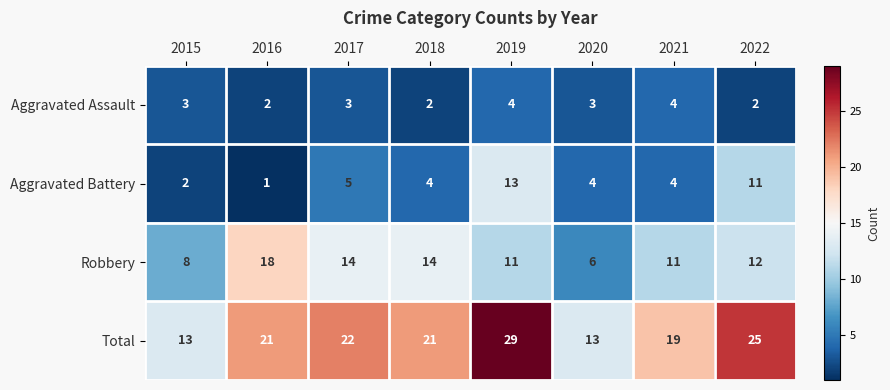

Which label corresponds to the largest value in the chart?

2019